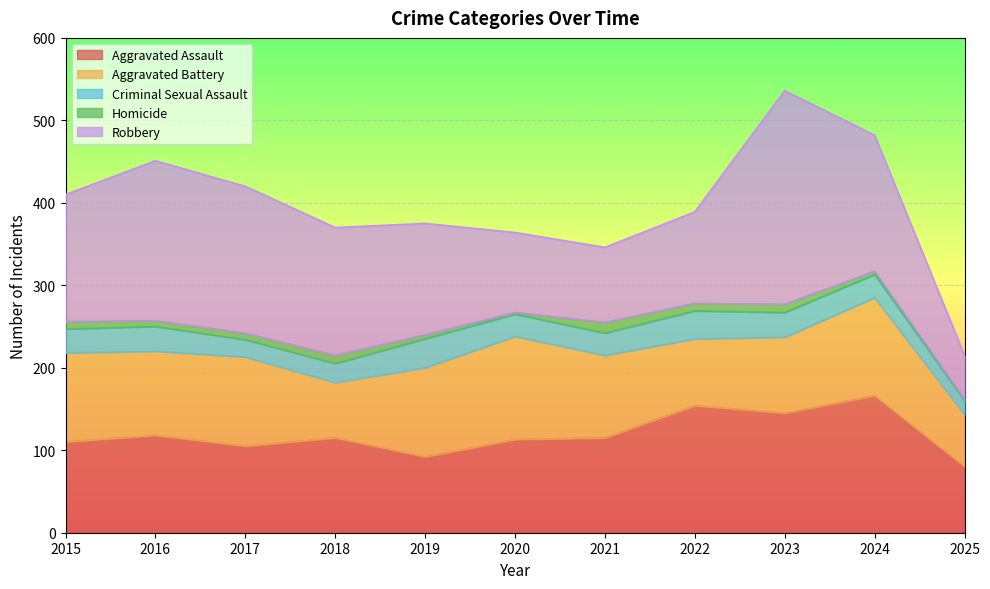

What is the spread (max minus min) of values at 2016?

187